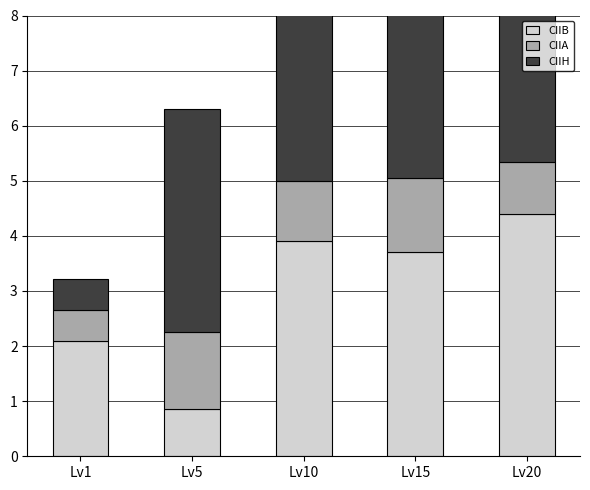

At which category is the sum across all series the highest?

Lv10